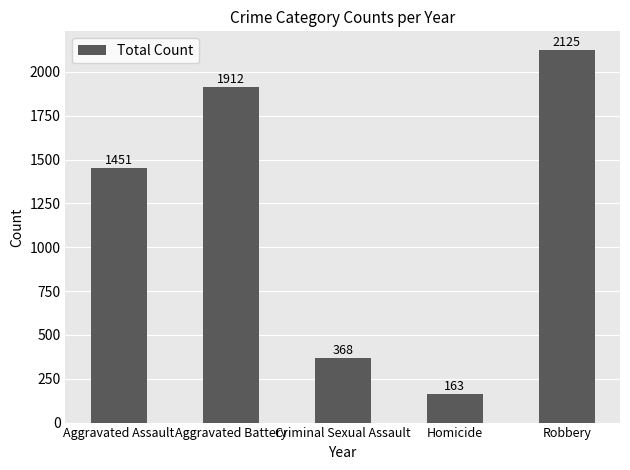

Is it true that the value at Aggravated Battery is 1912?

True